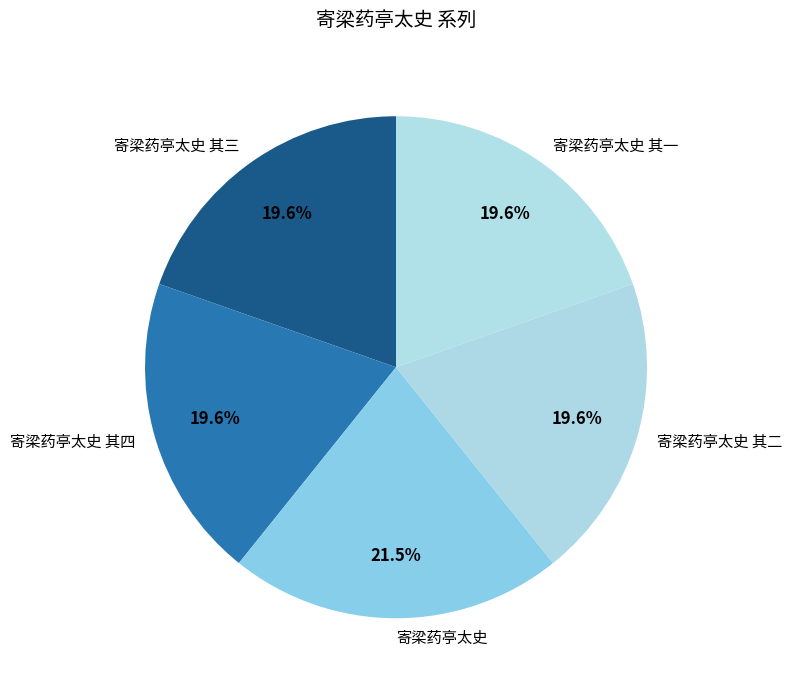

Count the number of slices in the pie.

5